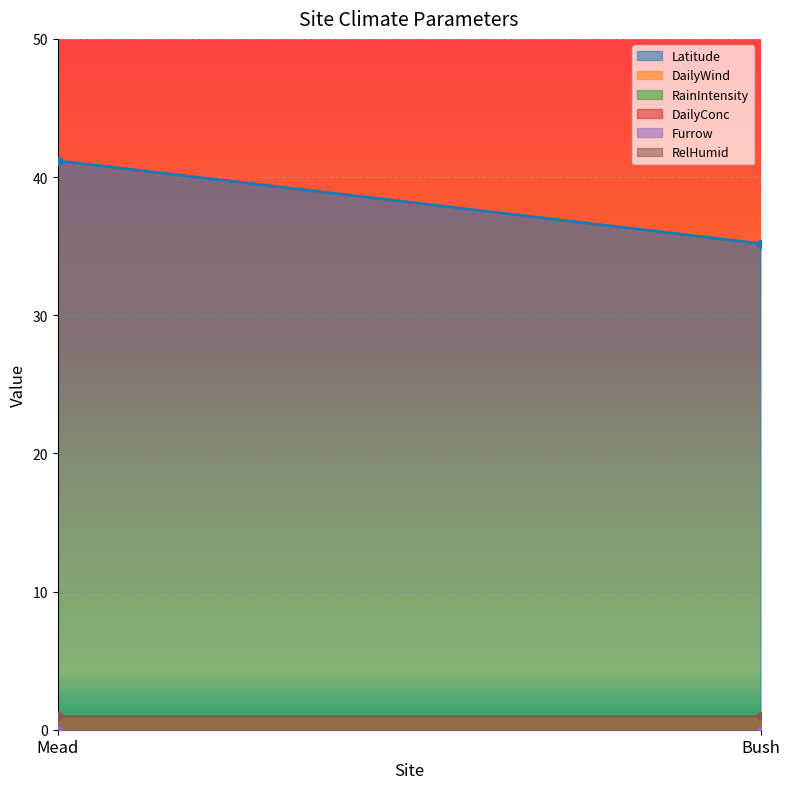

How many data points does each series have?

2